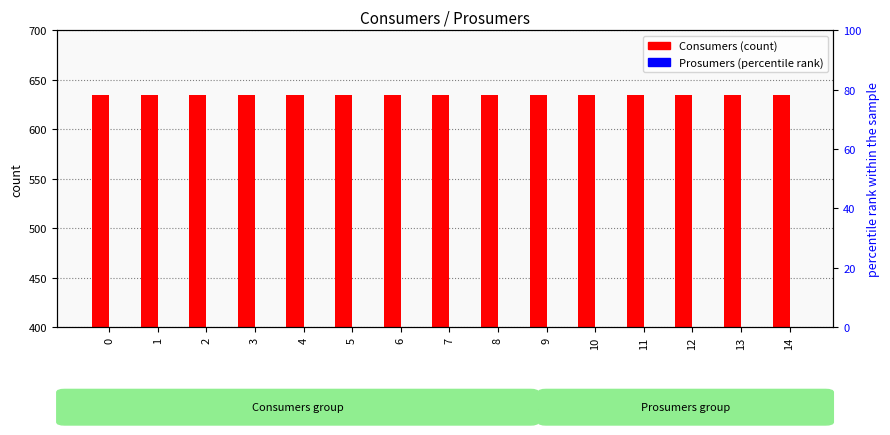

Which series contains the highest Y value?

Consumers